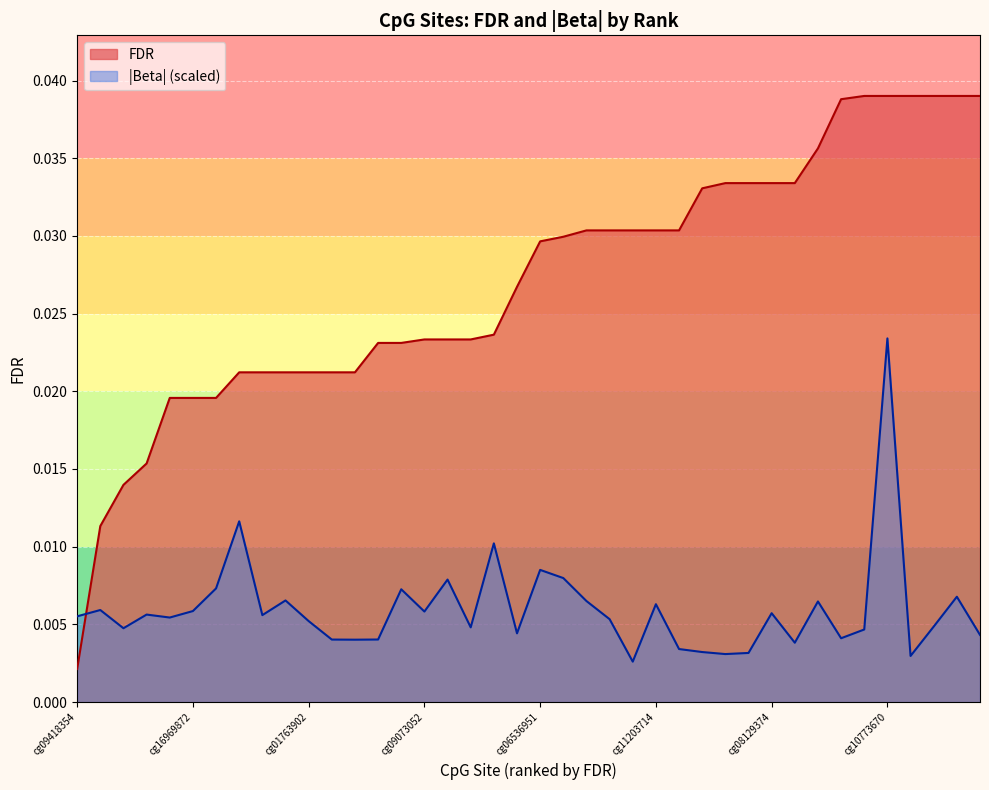

In Abs_Beta, how many points are higher than both neighbors (excluding endpoints)?

13